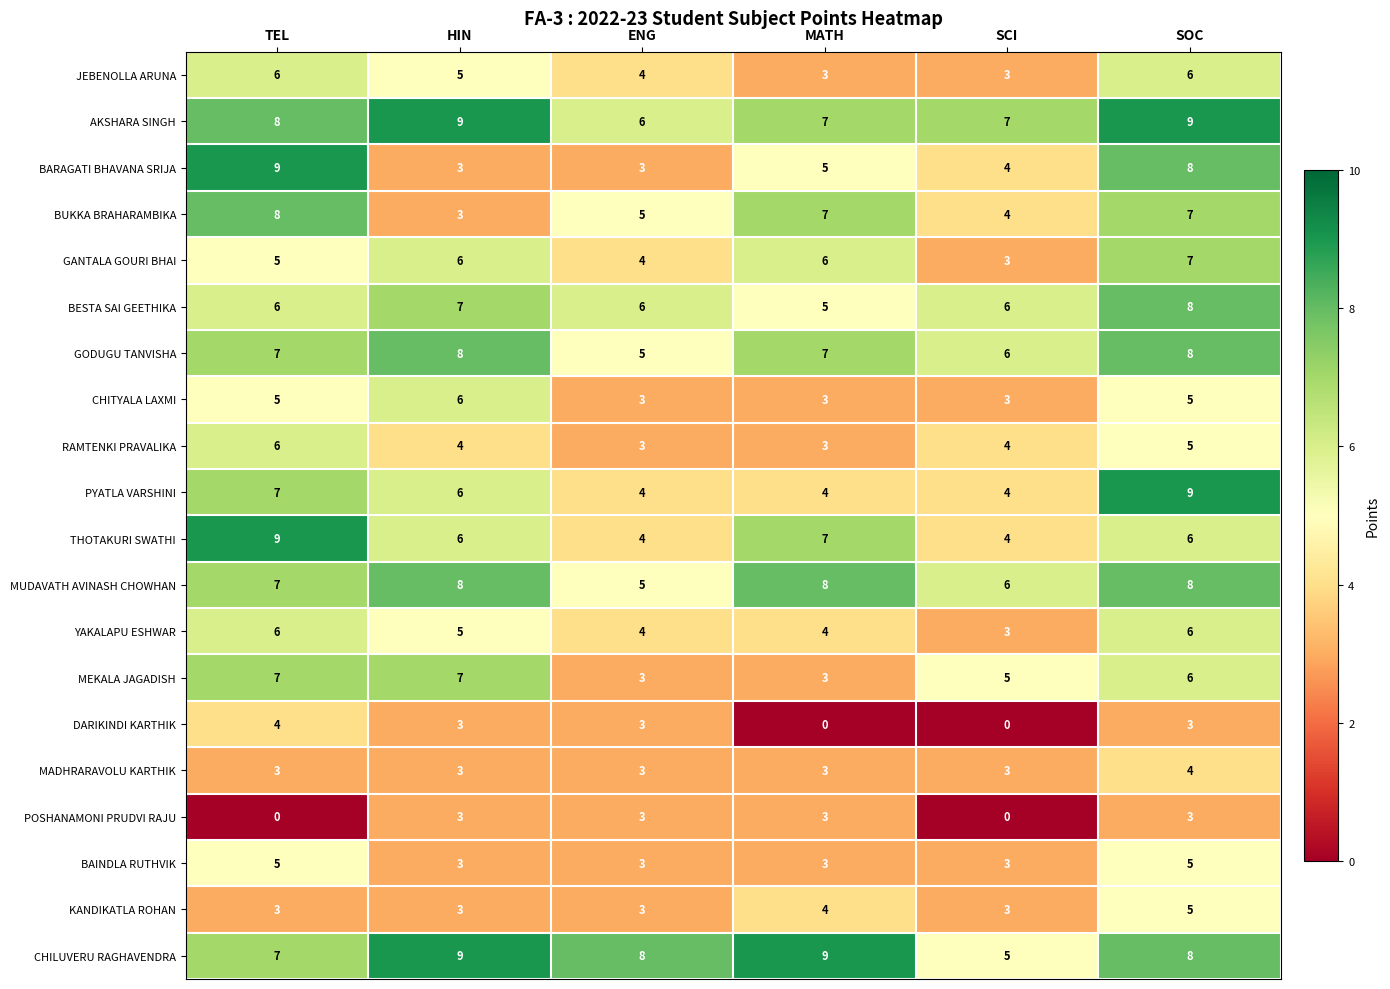

What is the spread (max minus min) of values at ENG?

5